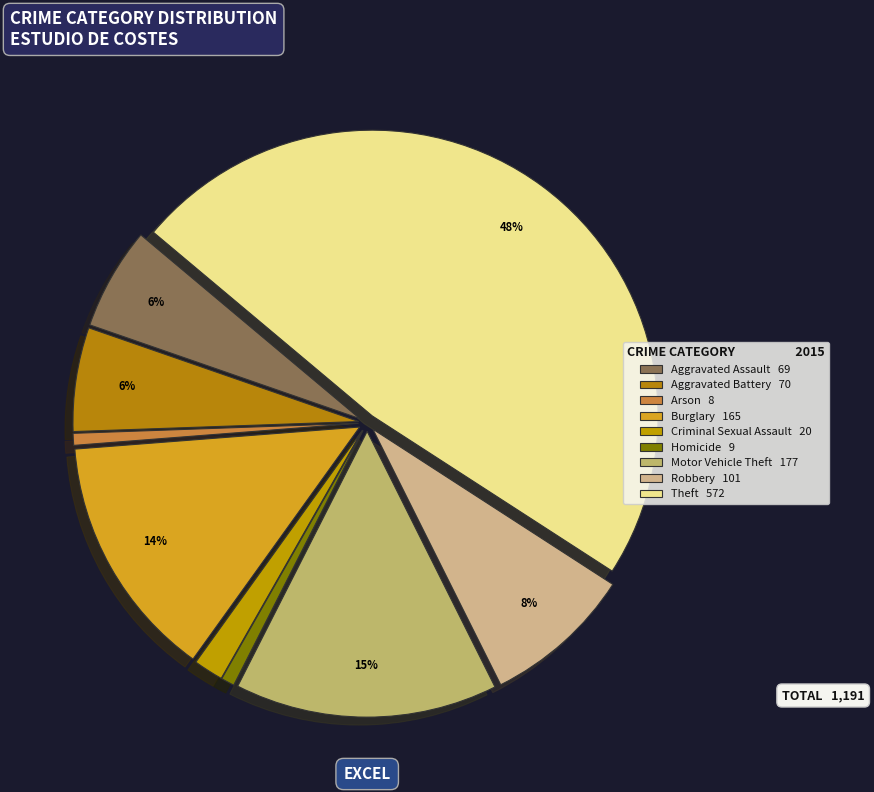

To the nearest percent, what percentage of the pie is Criminal Sexual Assault?

2%